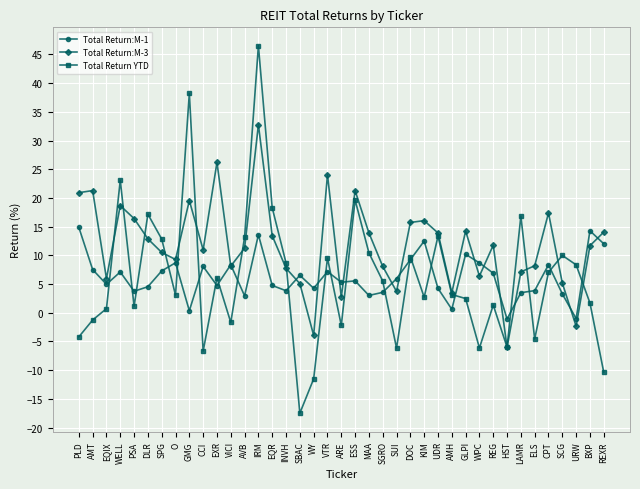

Which label corresponds to the smallest value in the chart?

SBAC